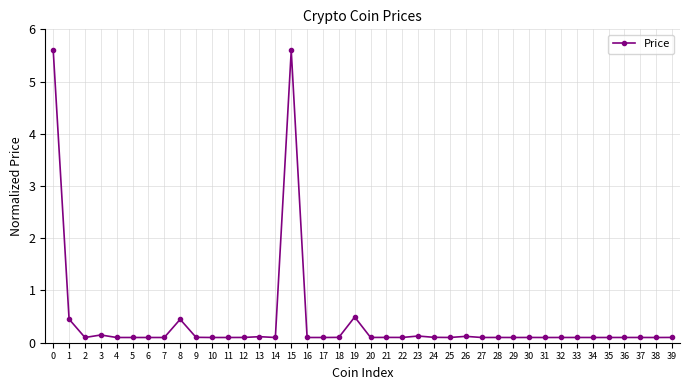

How many categories are shown in the chart?

40